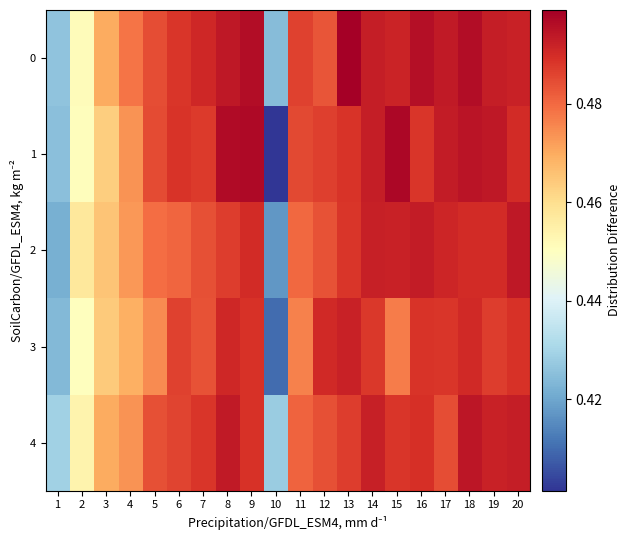

Between 6 and 12, which is larger?

6